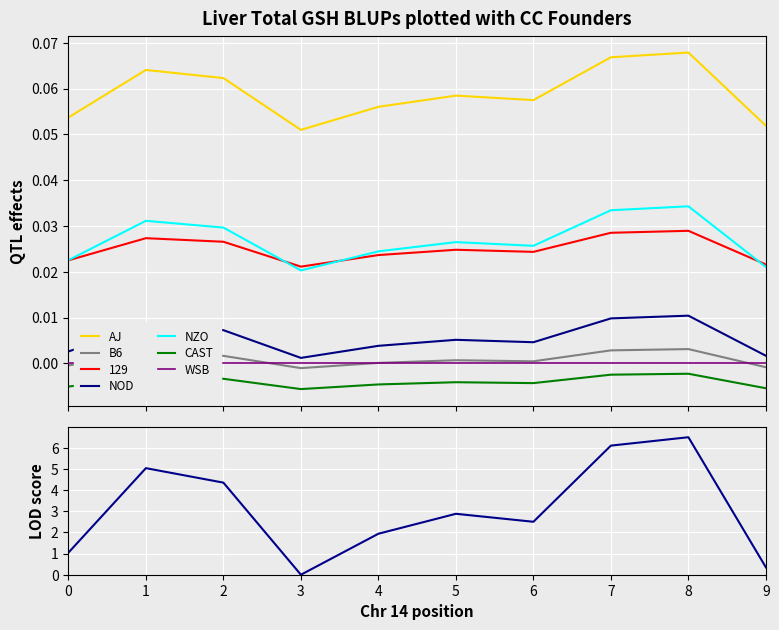

True or false: NZO and CAST intersect in this chart.

False